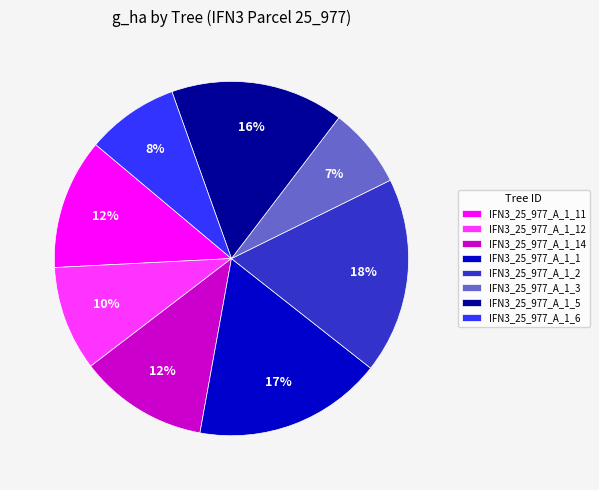

The IFN3_25_977_A_1_6 slice represents 16% of the pie. True or false?

False